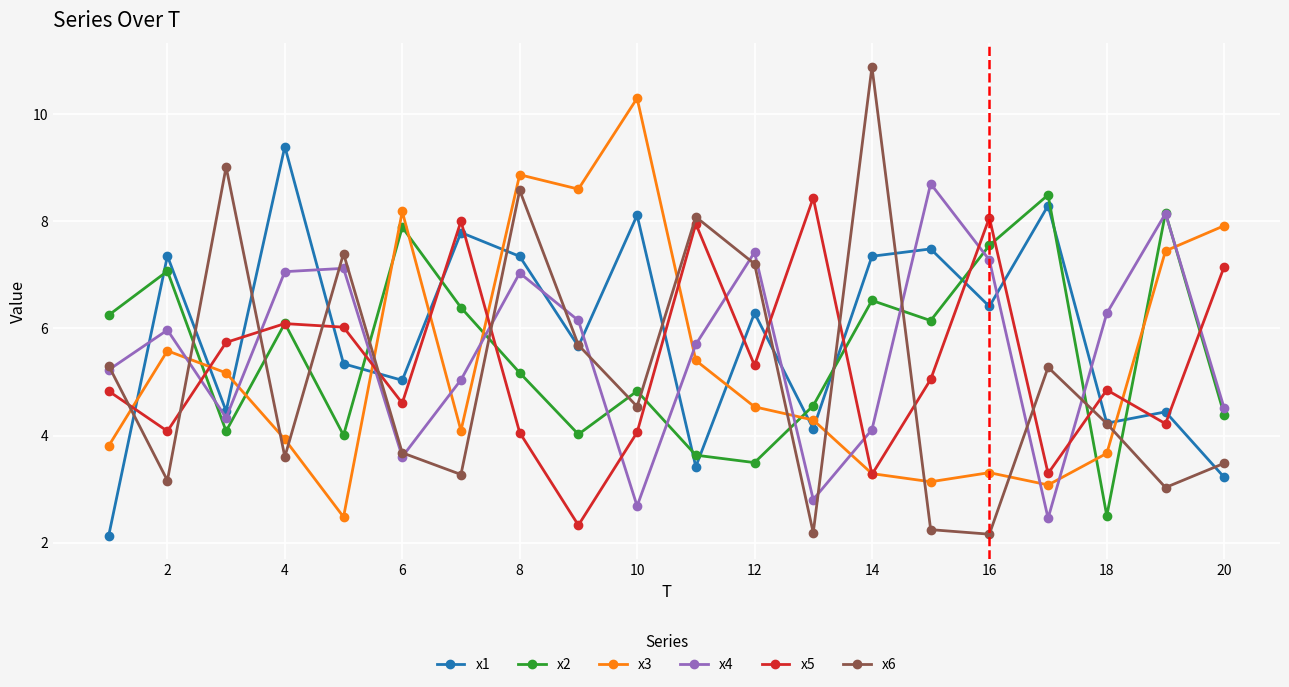

What are all the series names shown in the legend?

x1, x2, x3, x4, x5, x6